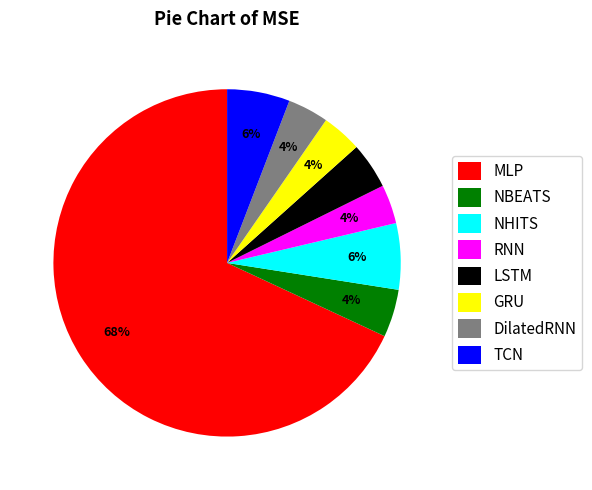

To the nearest percent, what percentage of the pie is LSTM?

4%